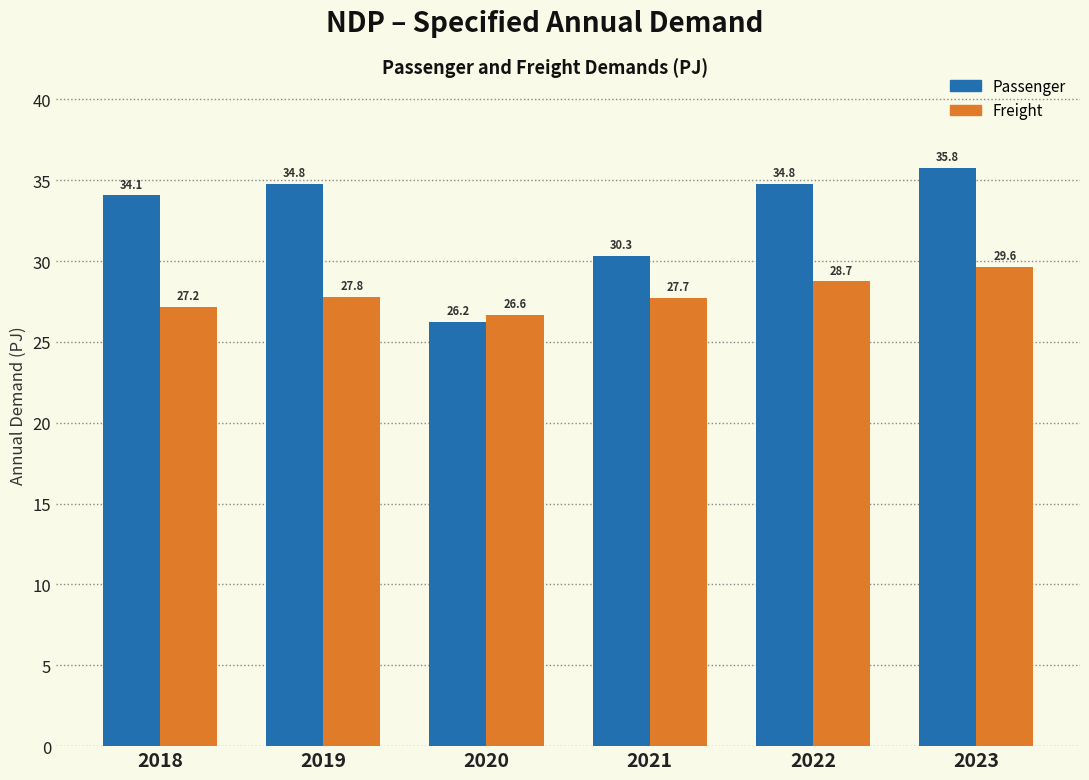

Does the chart contain any negative values?

No